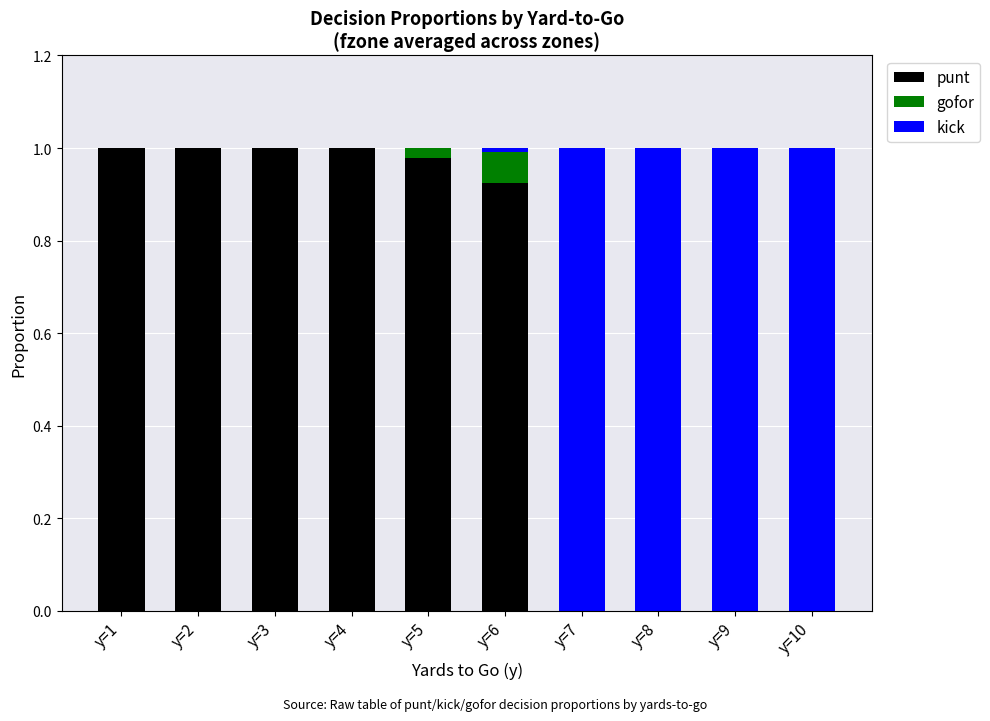

True or false: punt has a value of 0.4 at y=2.

False